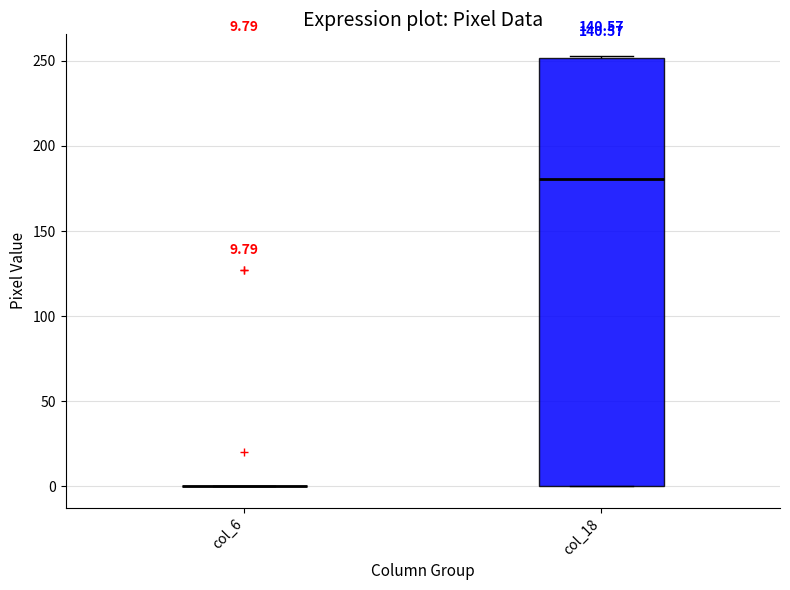

Comparing the boxes themselves (not the whiskers), which one is the tallest?

col_18